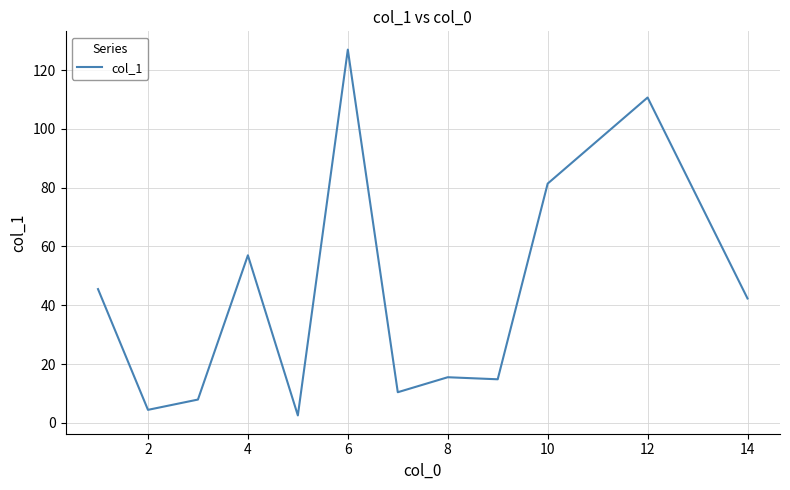

What is the difference between the maximum and minimum values?

124.5